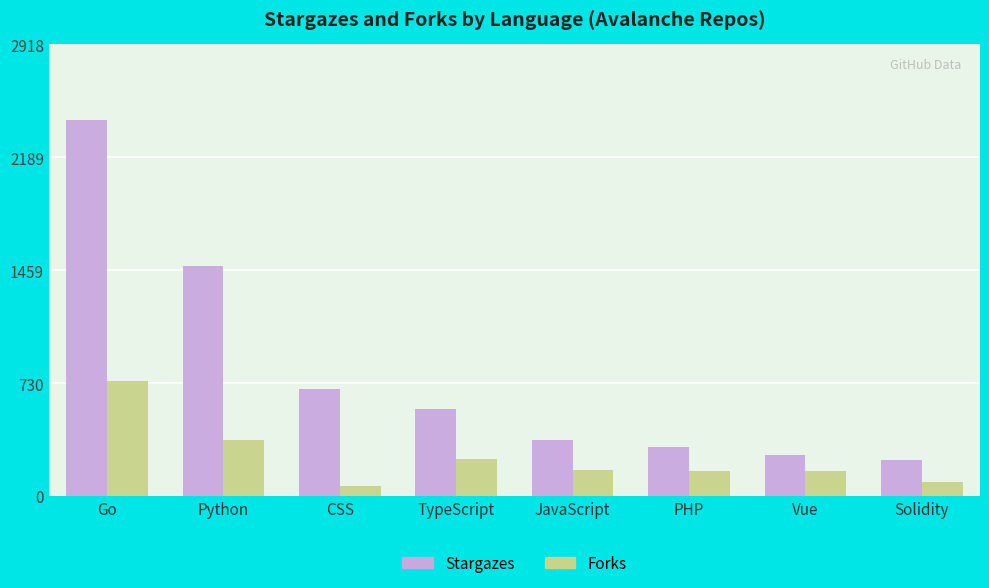

What are all the series names shown in the legend?

Stargazes, Forks